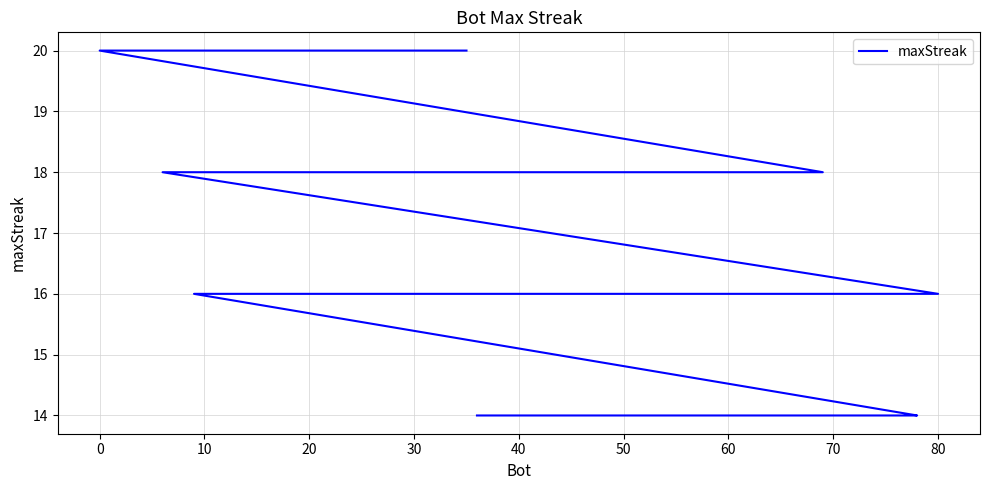

What is the greatest value displayed?

20